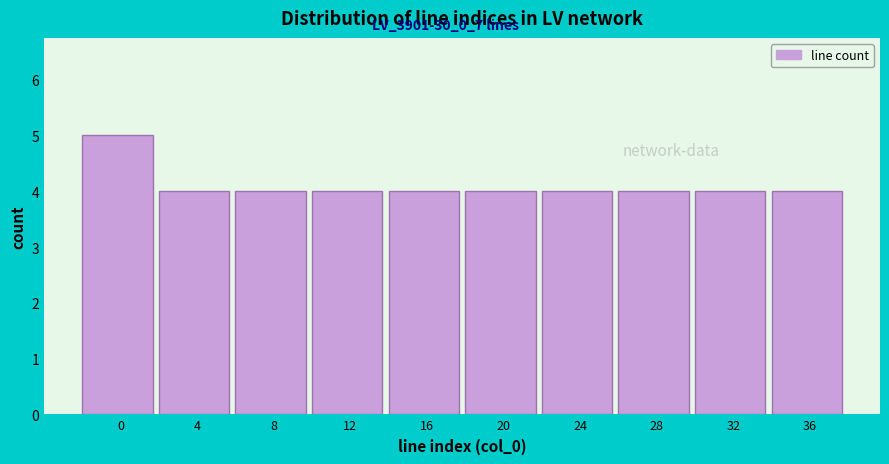

Reading right to left, what are all the values shown in this chart?

4	4	4	4	4	4	4	4	4	5